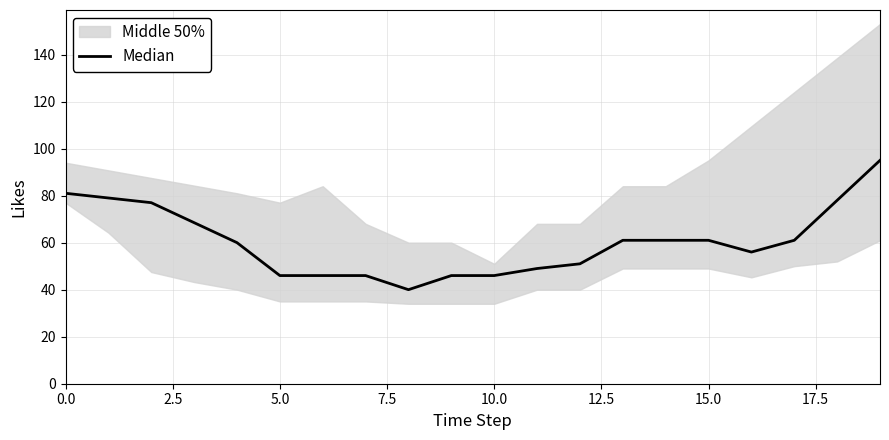

What is the value of the 4th point from the left?

68.5